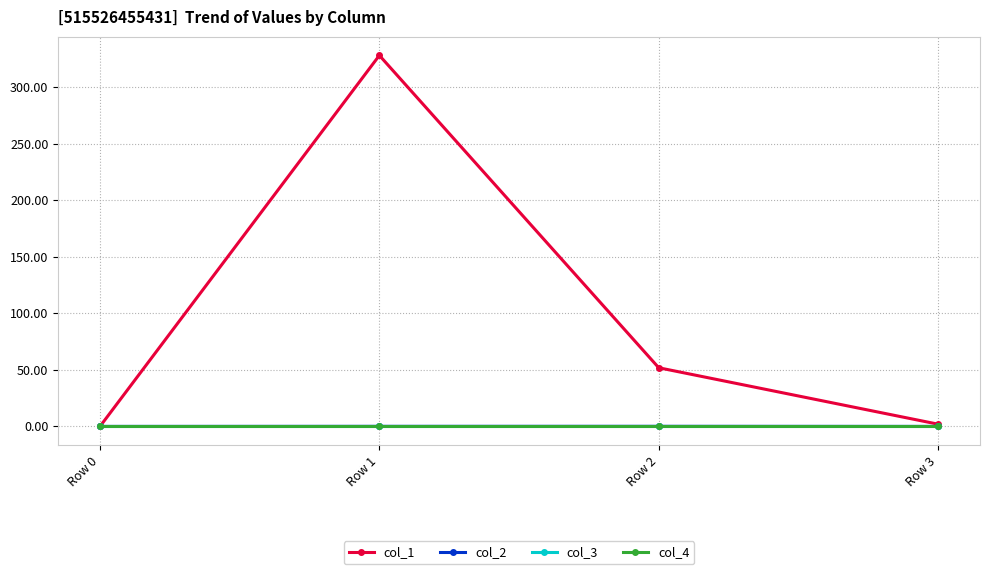

What is the sum of all col_1 values?

381.9